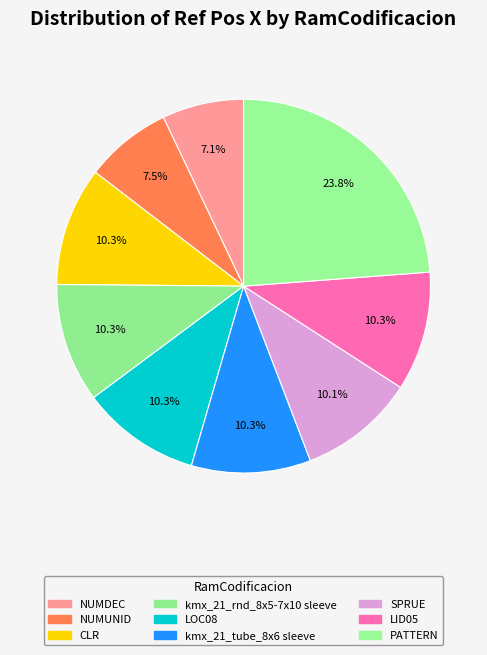

Does kmx_21_rnd_8x5-7x10 sleeve account for over 50% of the chart?

No